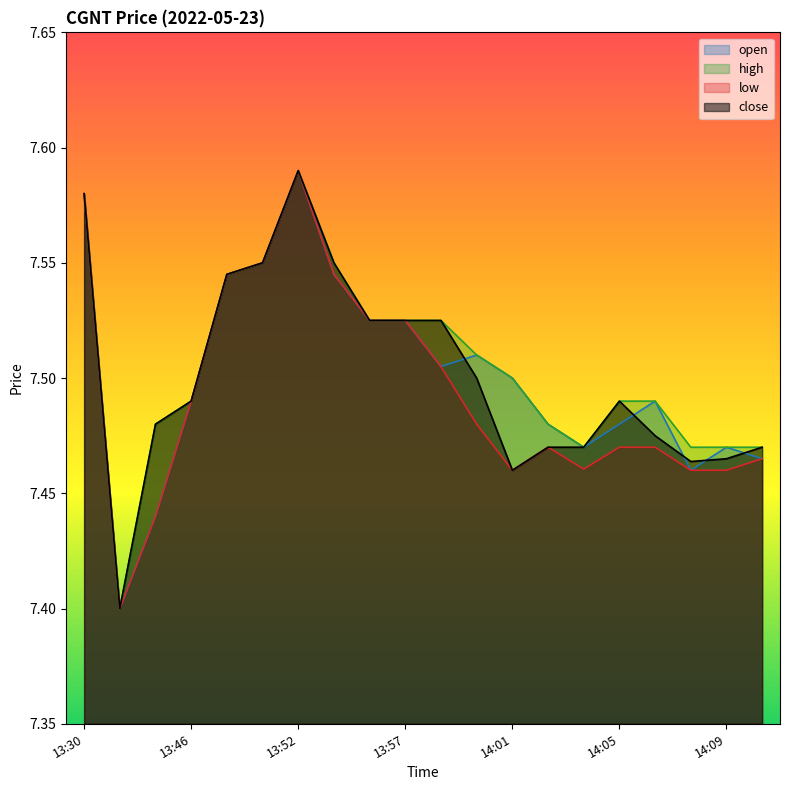

What is the highest value of the high series?

7.6